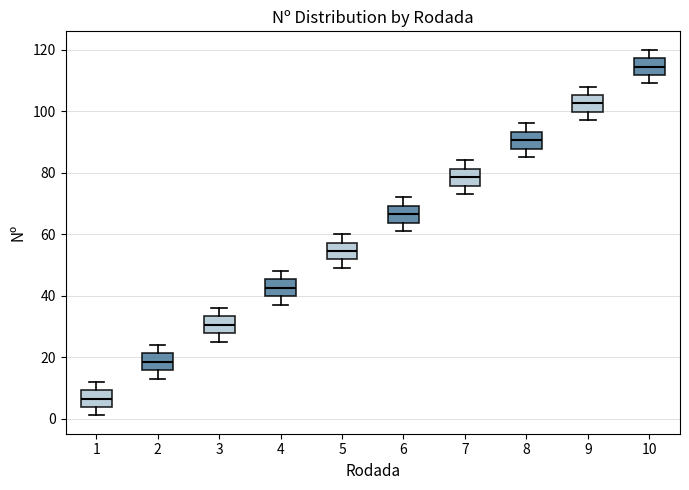

Which box's median line is the lowest?

1